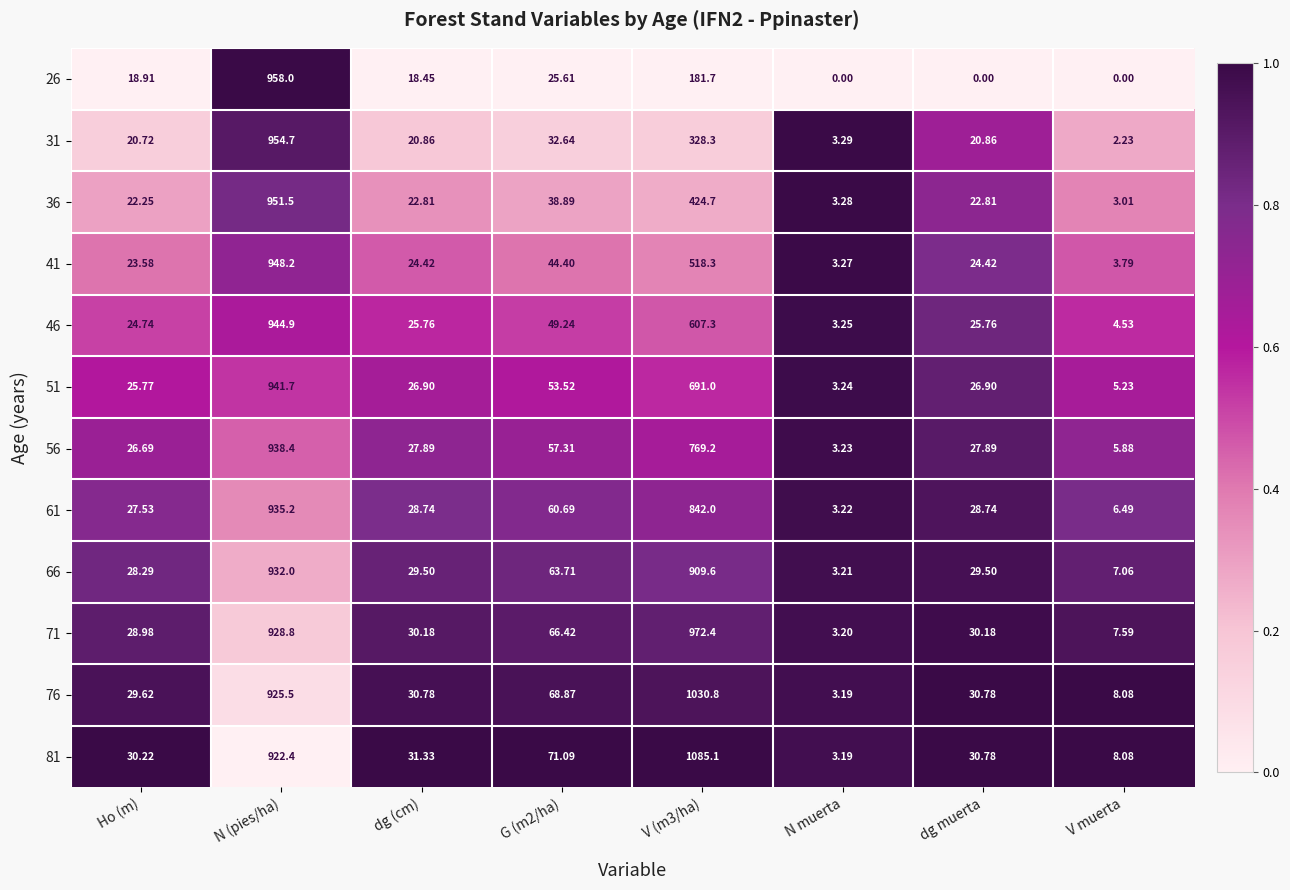

Is the value of 66 at V muerta greater than the value of 61 at N muerta?

Yes